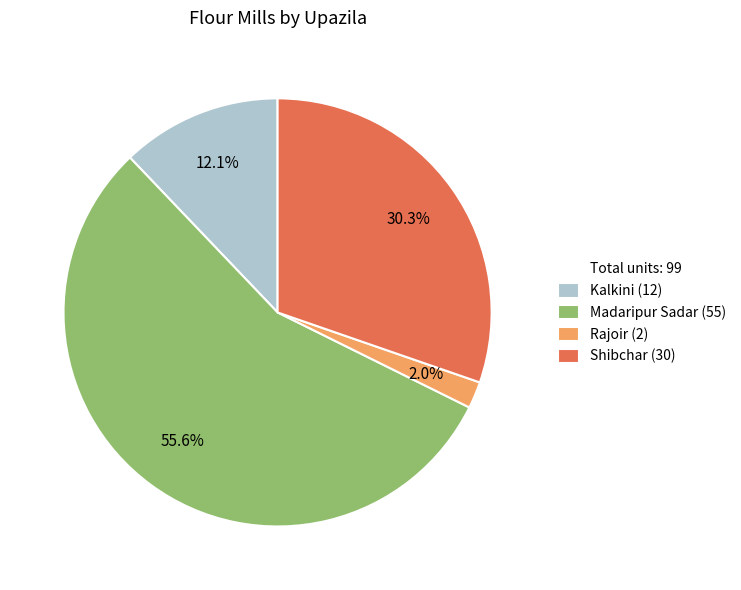

Count the number of slices in the pie.

4